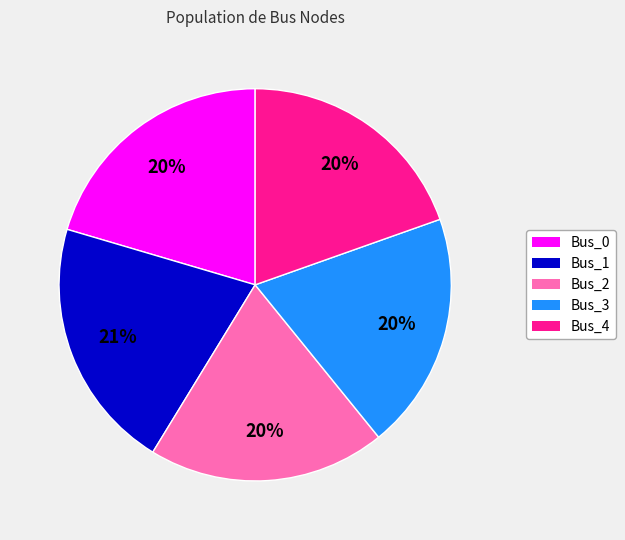

Is Bus_3 the majority of the pie?

No